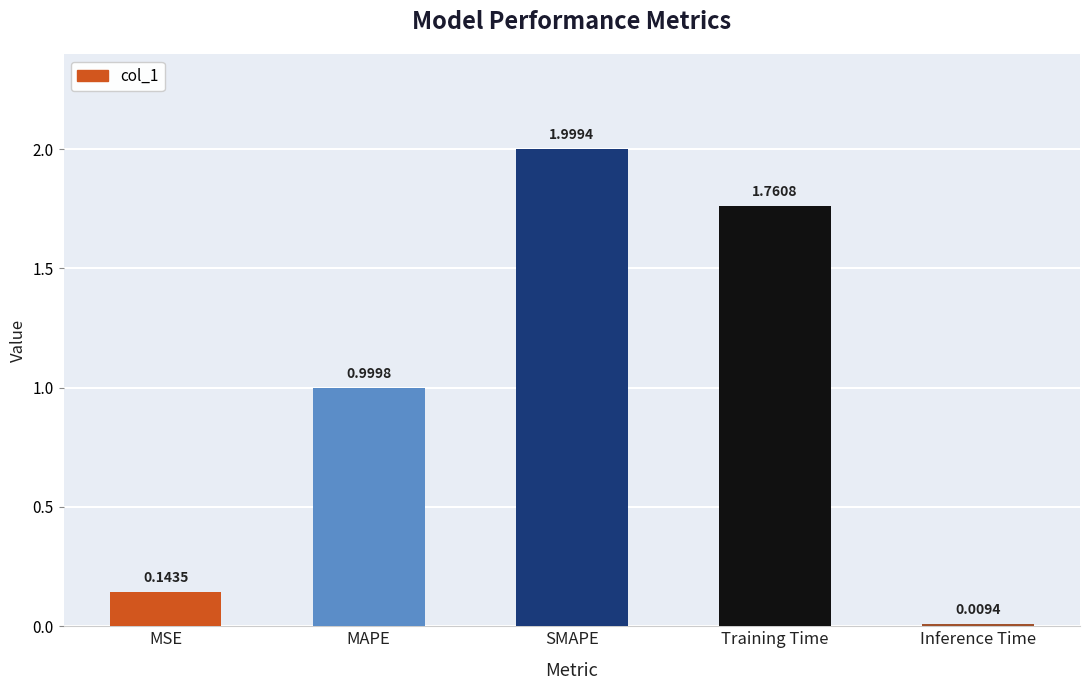

Which label corresponds to the largest value in the chart?

SMAPE